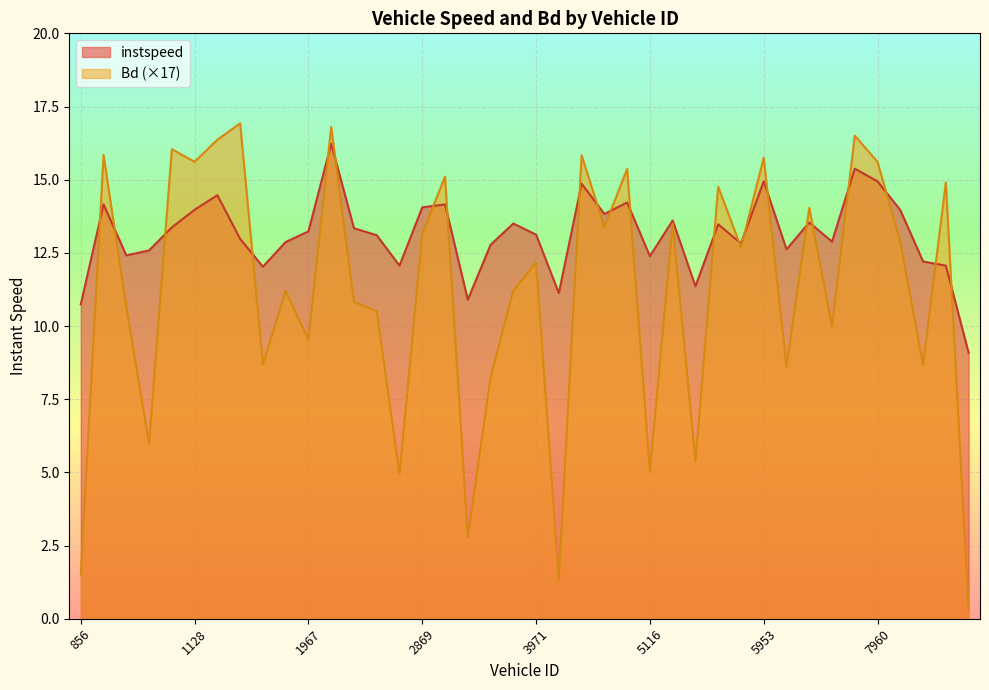

What is the sum of the instspeed values at 1137.0 and 5122.0?

24.3